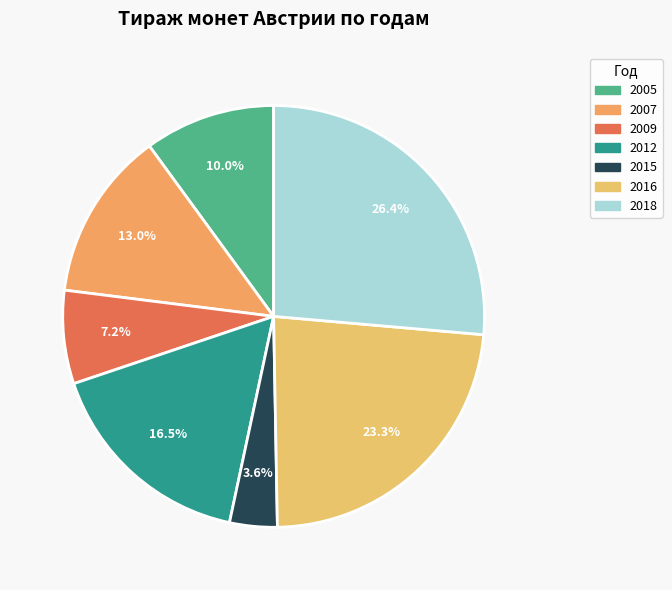

To the nearest percent, what portion does 2009 represent?

7%